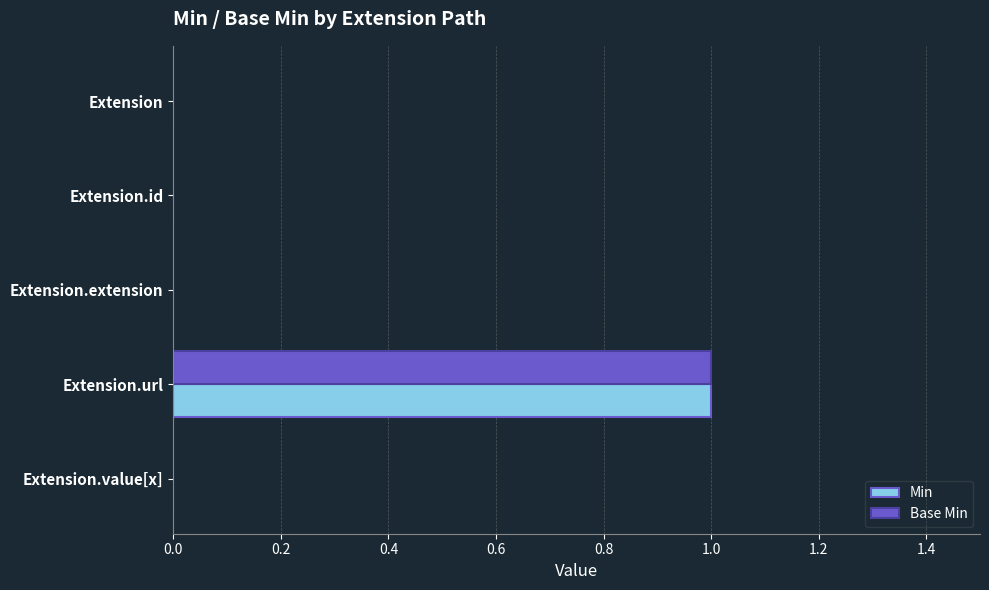

Which category has the highest value in the Min series?

Extension.url